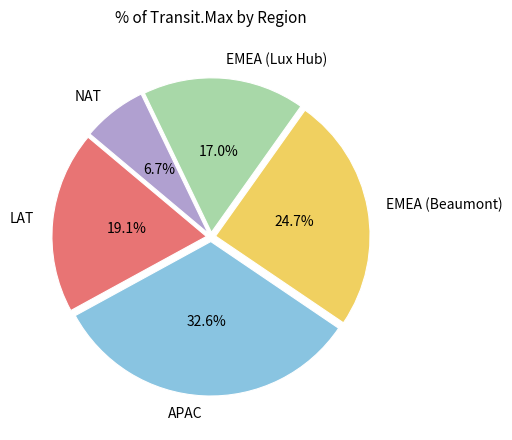

Between EMEA (Beaumont) and APAC, which is larger?

APAC